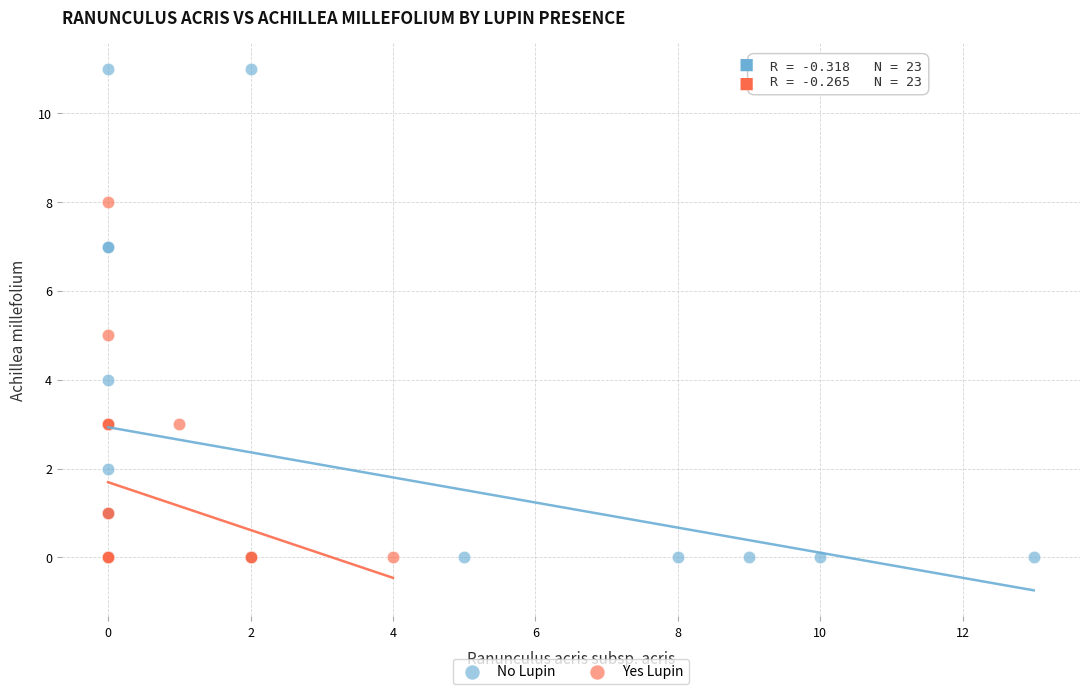

Which series has the largest Y range (max minus min)?

No Lupin